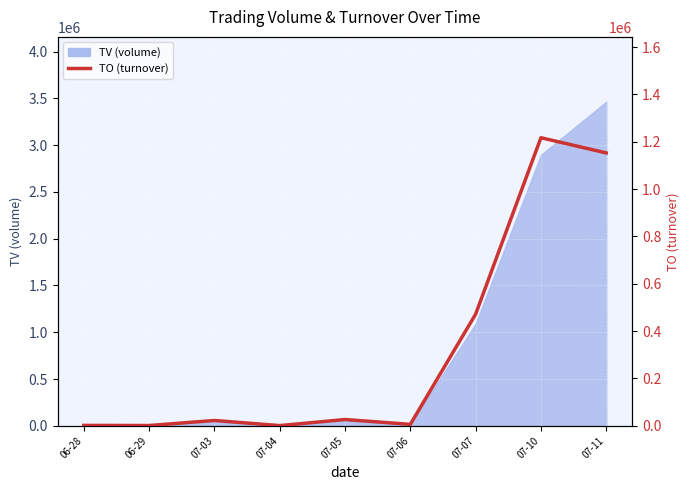

What is the label of the 8th point from the right?

06-29